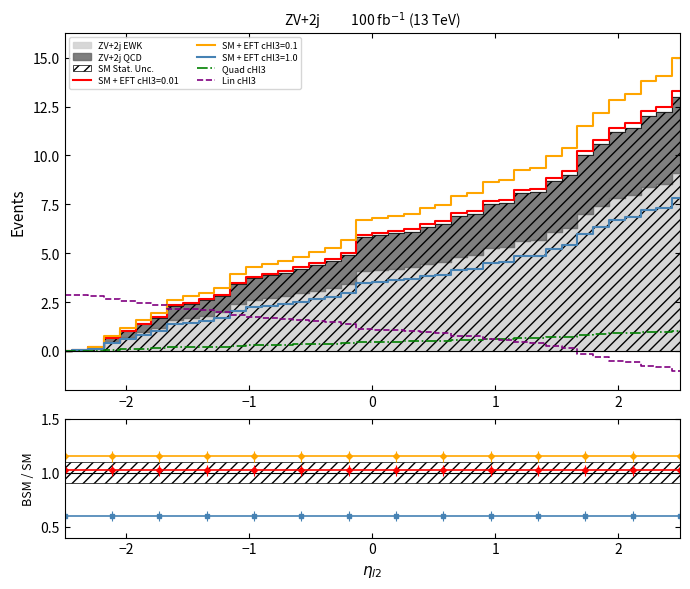

How many values in the Lin cHl3 series are below 1?

17